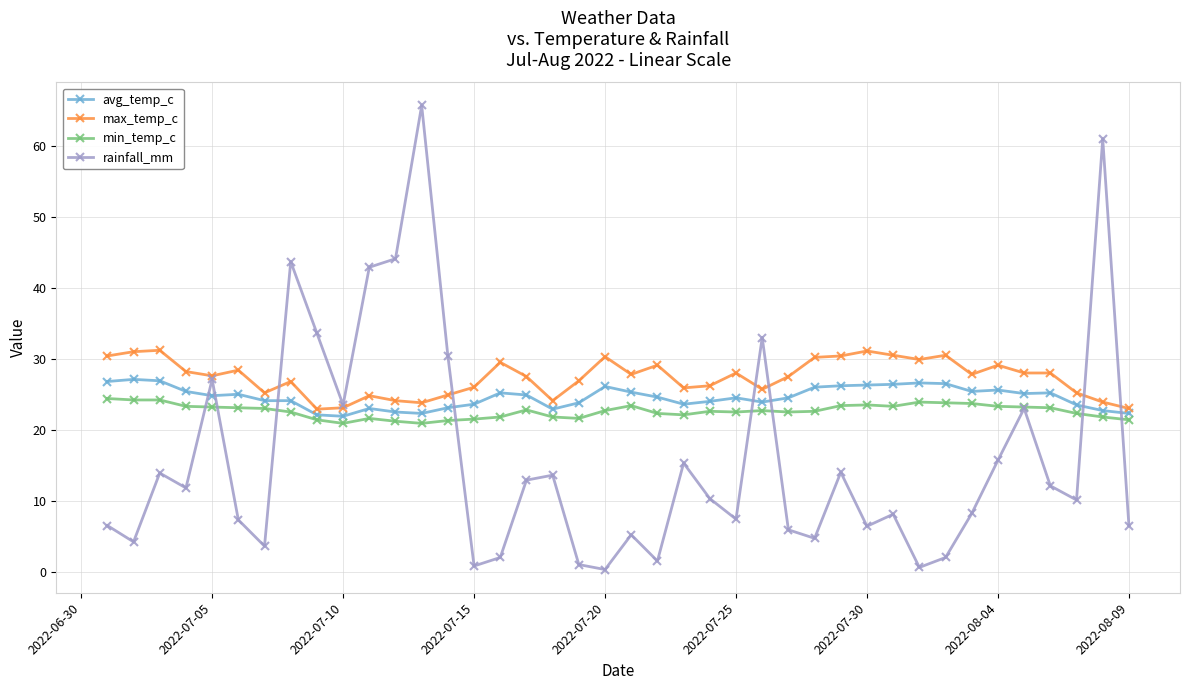

What is the value of the rainfall_mm point at the 9th from the left?

33.6